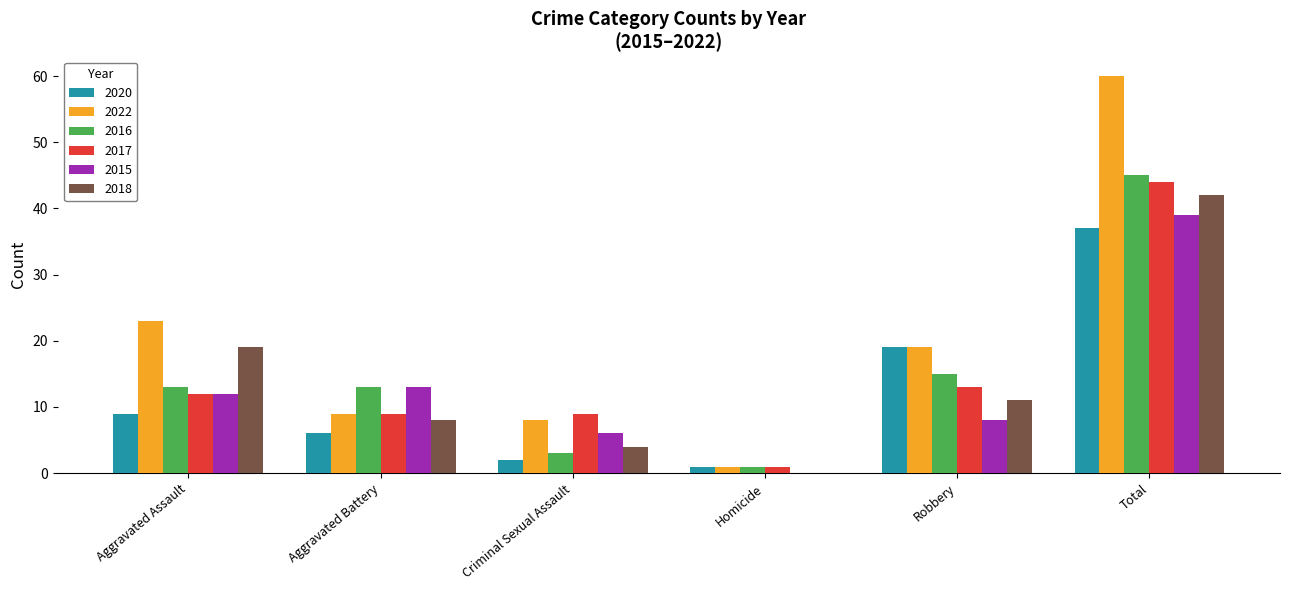

Reading left to right, transcribe all the data shown in this chart.

2020: Aggravated Assault=9	Aggravated Battery=6	Criminal Sexual Assault=2	Homicide=1	Robbery=19	Total=37
2022: Aggravated Assault=23	Aggravated Battery=9	Criminal Sexual Assault=8	Homicide=1	Robbery=19	Total=60
2016: Aggravated Assault=13	Aggravated Battery=13	Criminal Sexual Assault=3	Homicide=1	Robbery=15	Total=45
2017: Aggravated Assault=12	Aggravated Battery=9	Criminal Sexual Assault=9	Homicide=1	Robbery=13	Total=44
2015: Aggravated Assault=12	Aggravated Battery=13	Criminal Sexual Assault=6	Homicide=0	Robbery=8	Total=39
2018: Aggravated Assault=19	Aggravated Battery=8	Criminal Sexual Assault=4	Homicide=0	Robbery=11	Total=42